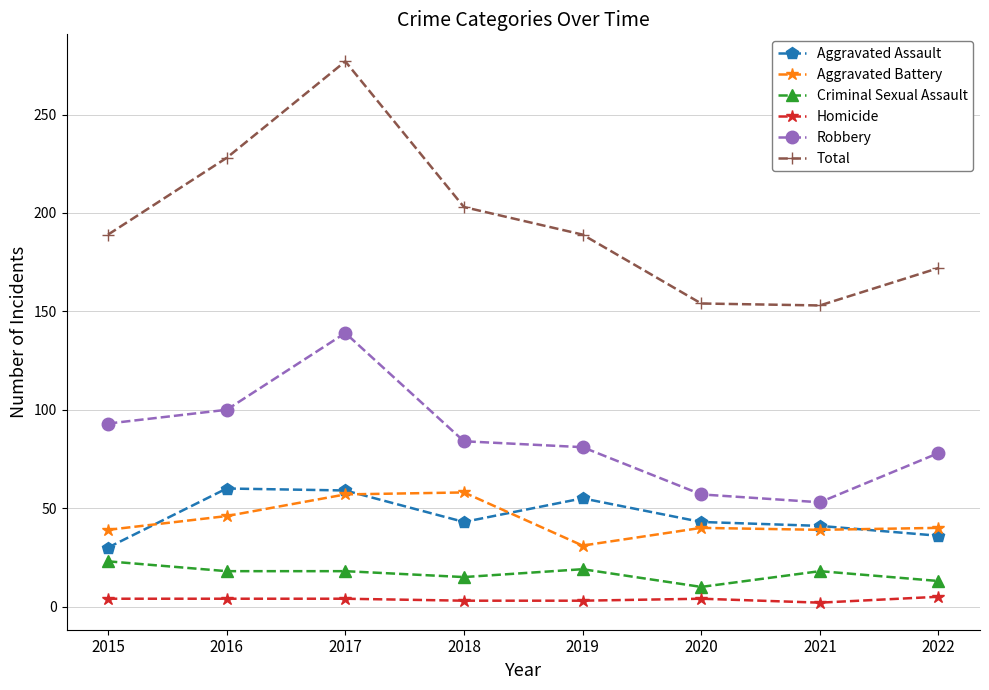

Is it true that Aggravated Assault equals 43 at 2018?

True